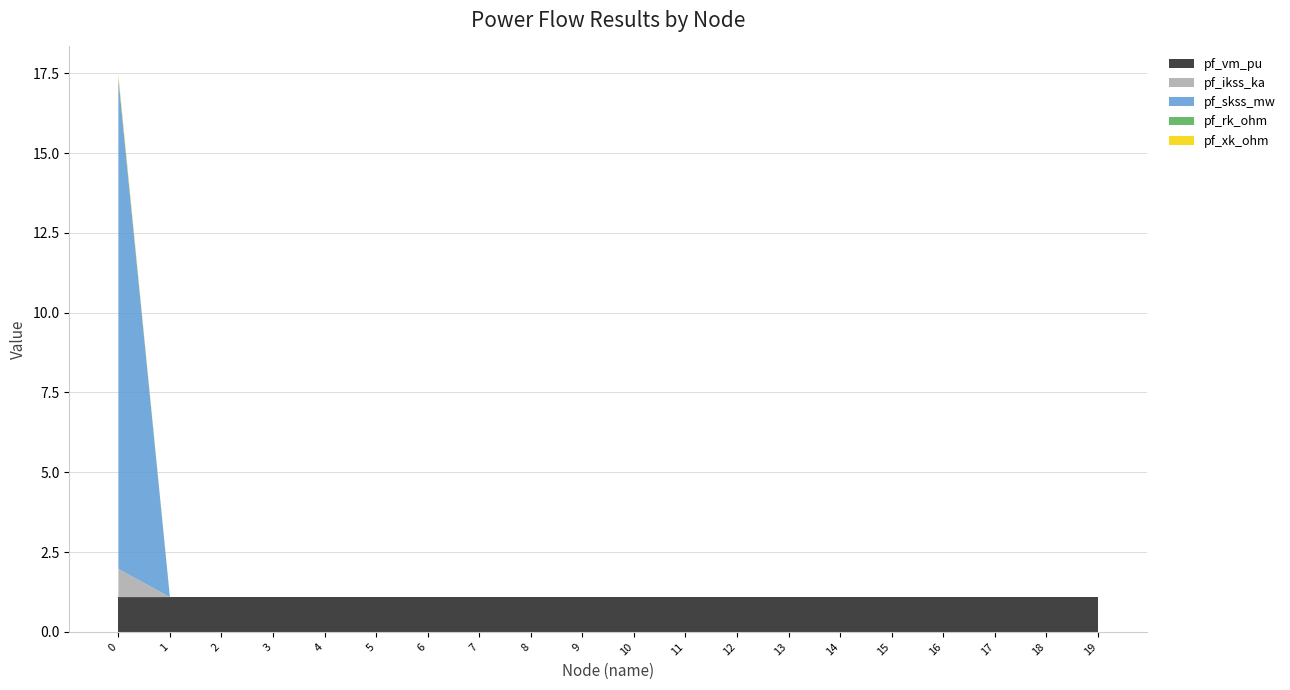

Reading left to right, transcribe all the data shown in this chart.

pf_vm_pu: 1.1	1.1	1.1	1.1	1.1	1.1	1.1	1.1	1.1	1.1	1.1	1.1	1.1	1.1	1.1	1.1	1.1	1.1	1.1	1.1
pf_ikss_ka: 0.9	0.0	0.0	0.0	0.0	0.0	0.0	0.0	0.0	0.0	0.0	0.0	0.0	0.0	0.0	0.0	0.0	0.0	0.0	0.0
pf_skss_mw: 15.4	0.0	0.0	0.0	0.0	0.0	0.0	0.0	0.0	0.0	0.0	0.0	0.0	0.0	0.0	0.0	0.0	0.0	0.0	0.0
pf_rk_ohm: 0.0	0.0	0.0	0.0	0.0	0.0	0.0	0.0	0.0	0.0	0.0	0.0	0.0	0.0	0.0	0.0	0.0	0.0	0.0	0.0
pf_xk_ohm: 0.1	0.0	0.0	0.0	0.0	0.0	0.0	0.0	0.0	0.0	0.0	0.0	0.0	0.0	0.0	0.0	0.0	0.0	0.0	0.0